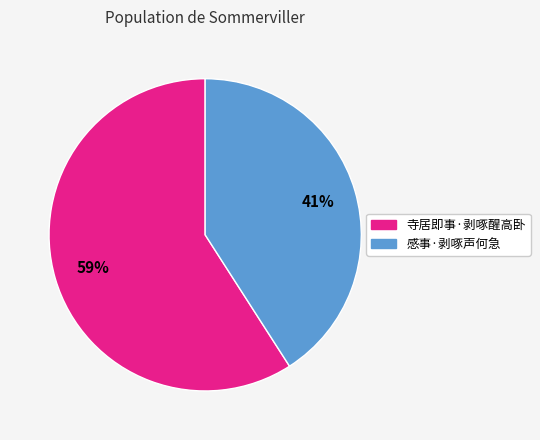

To the nearest percent, what portion does 寺居即事·剥啄醒高卧 represent?

59%